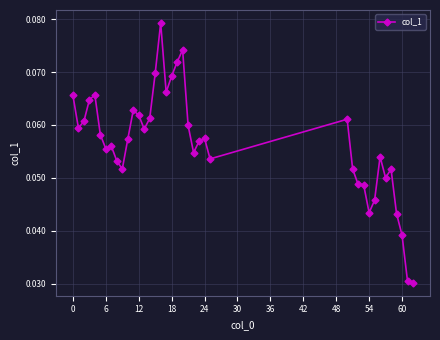

Count the values in the range 0 to 1.

39